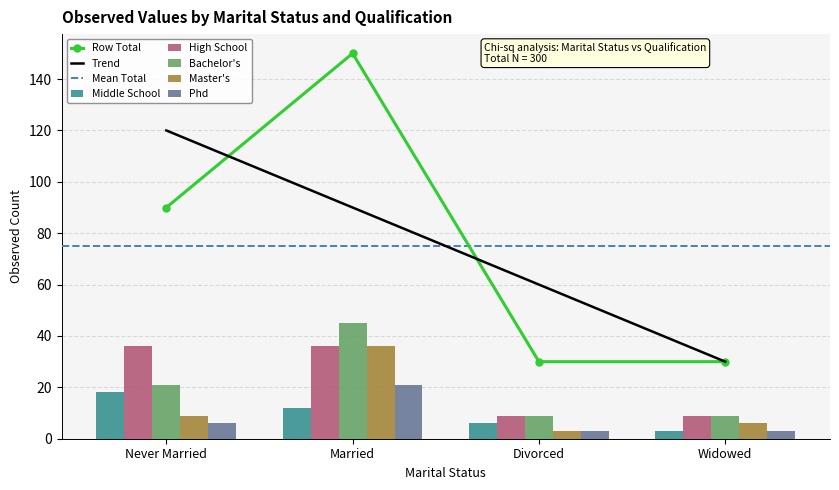

List the labels in order of Master's value, largest first.

Married, Never Married, Widowed, Divorced